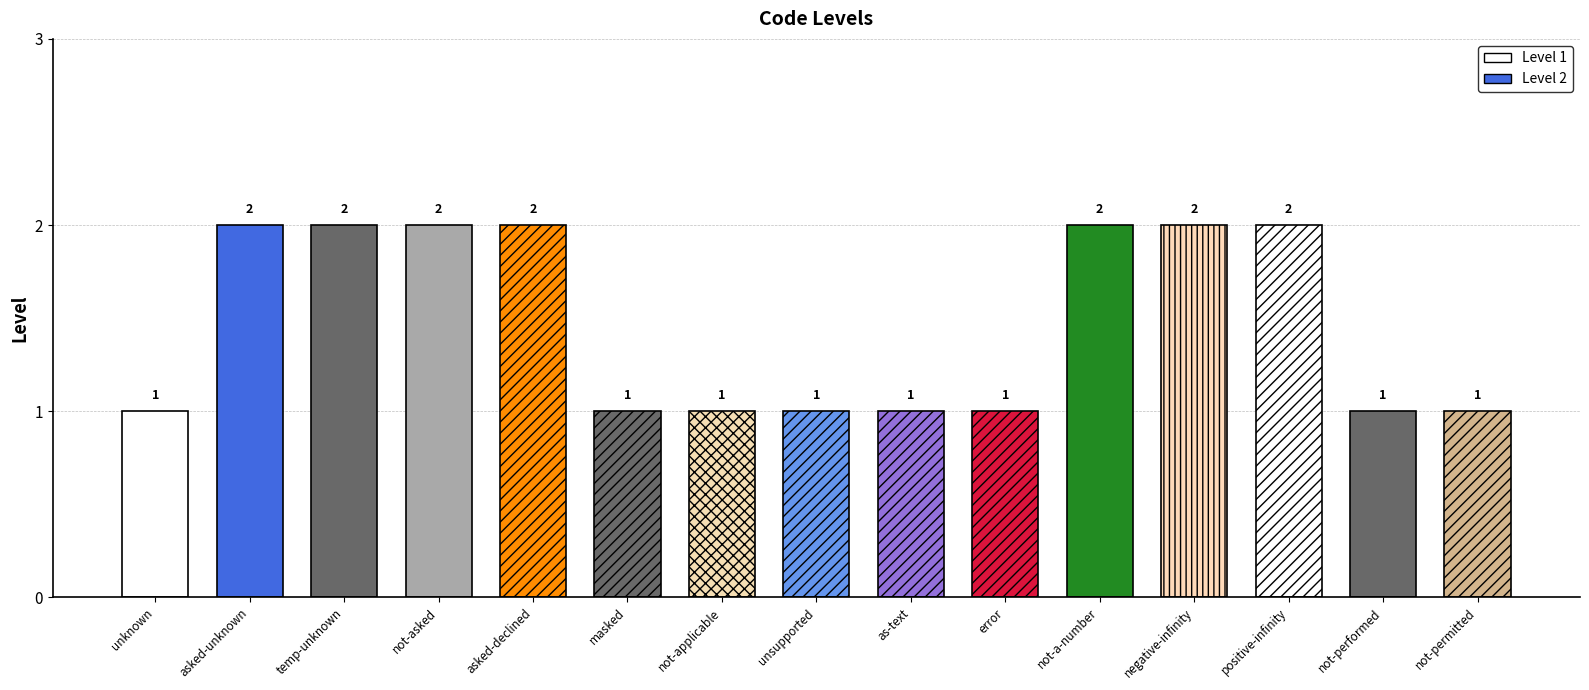

What position from the left is not-performed?

14